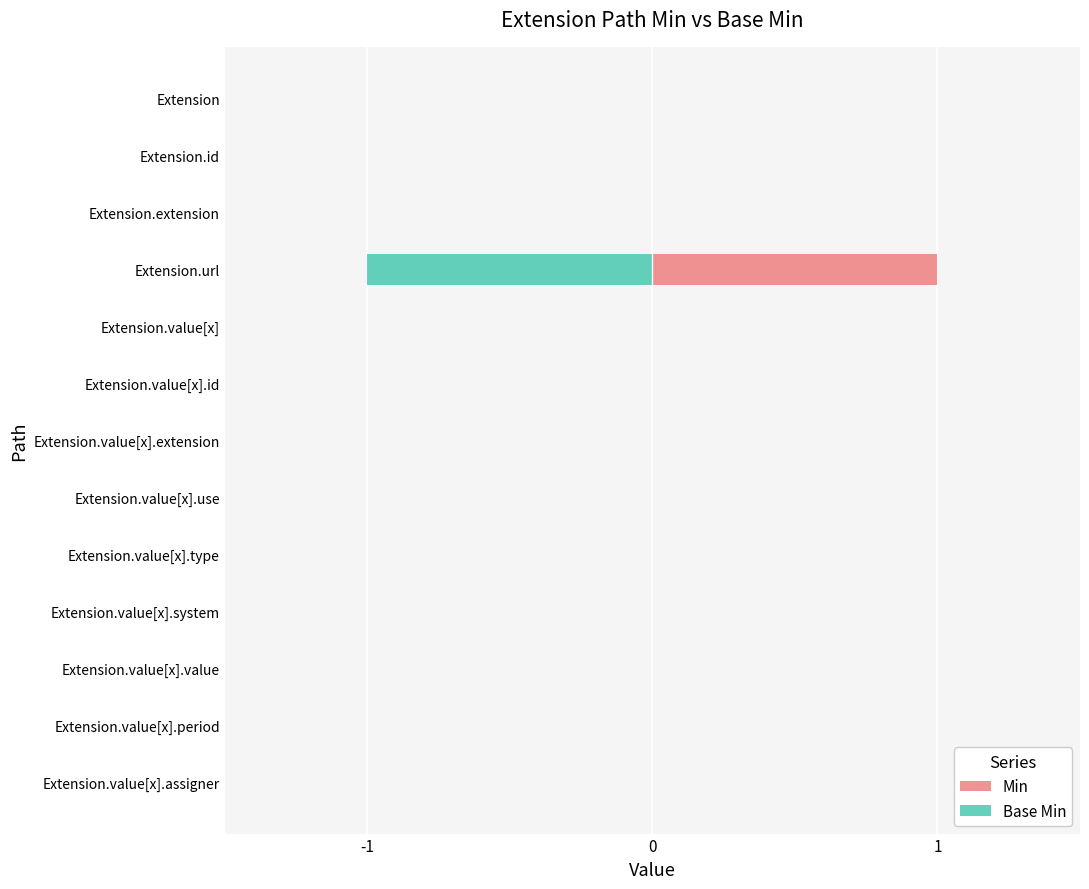

Rank the series by their maximum value, from highest to lowest.

Min, Base Min